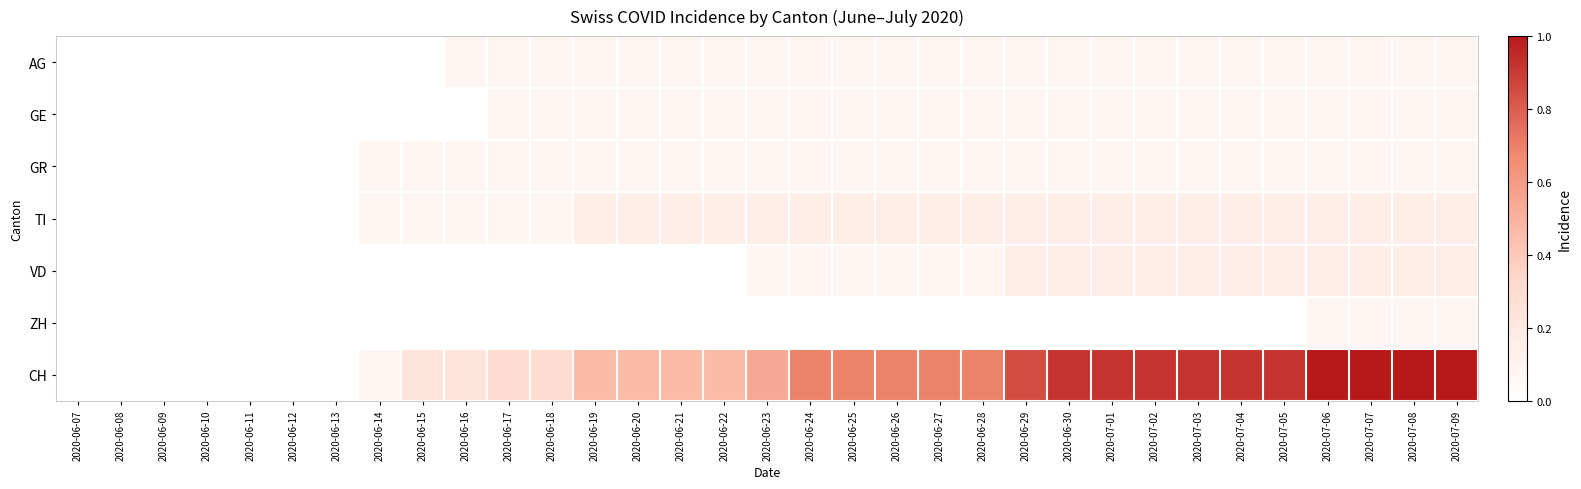

How many data points does each series have?

33